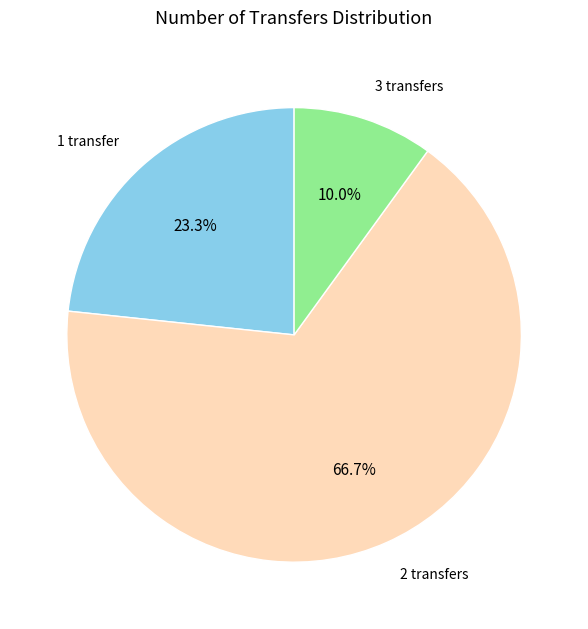

What portion of the pie excludes 1 transfer?

76.7%